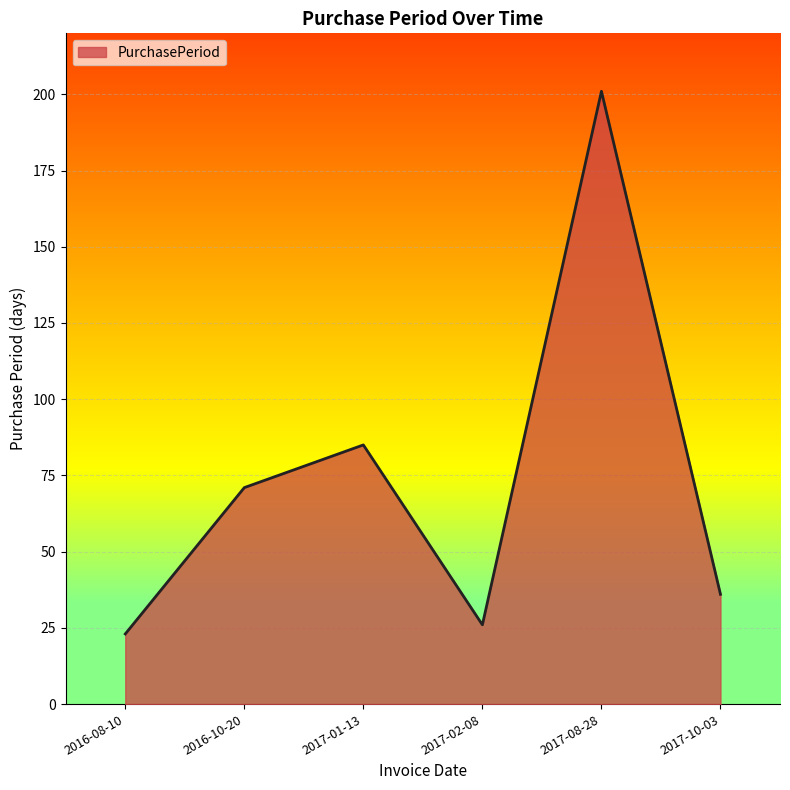

True or false: the data has more than 0 interior local peaks.

True